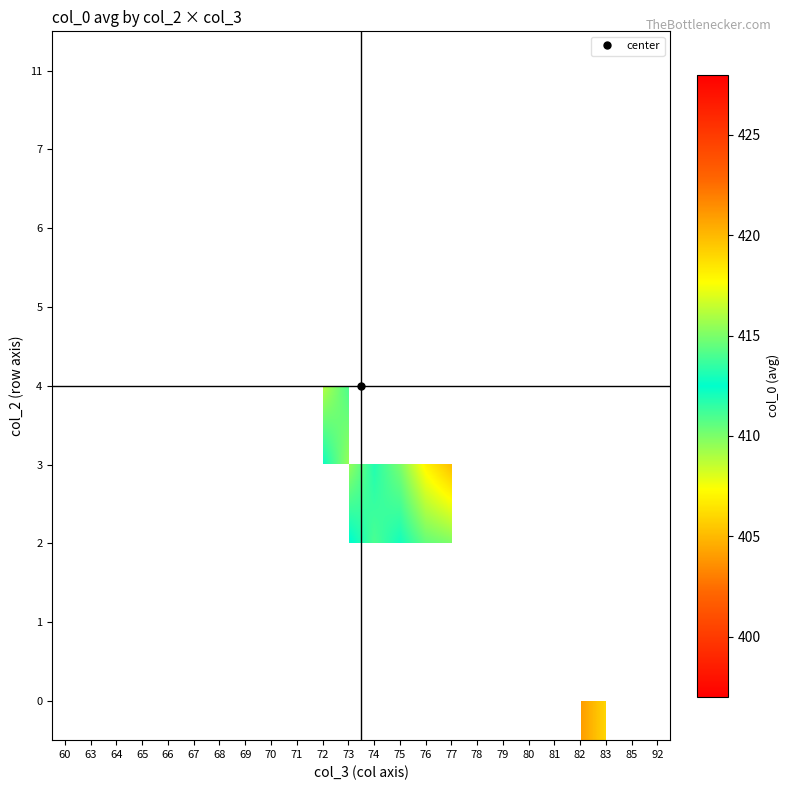

True or false: 2 has a value of 412.8 at 73.

True